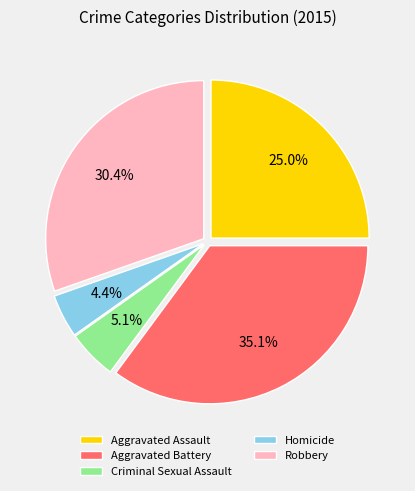

What percentage is the Aggravated Battery slice, to the nearest percent?

35%